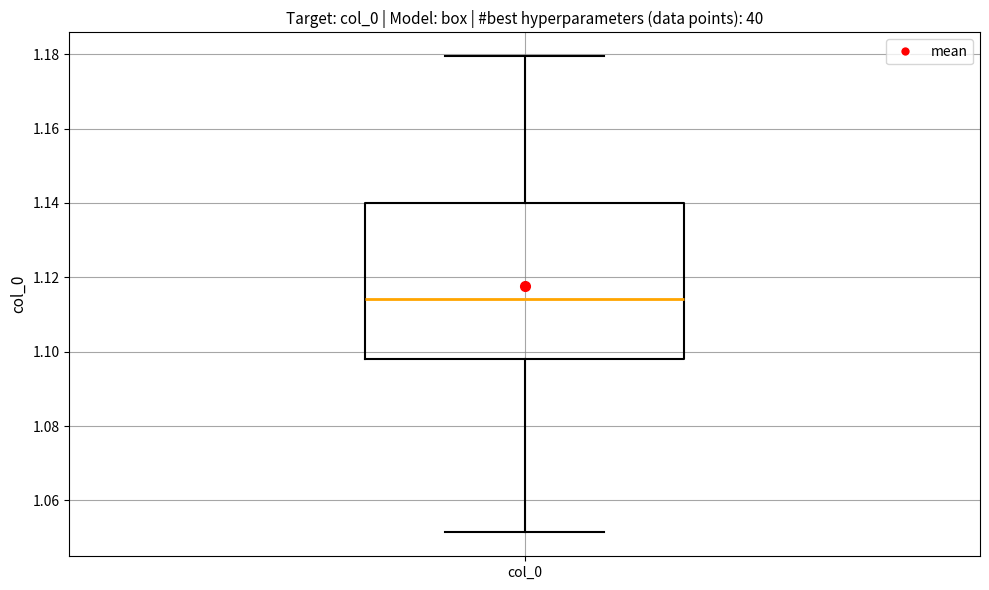

Where is the lower edge of the box for col_0 on the y-axis? The values are not printed on the chart, so give them approximately, as read against the axis.

1.098